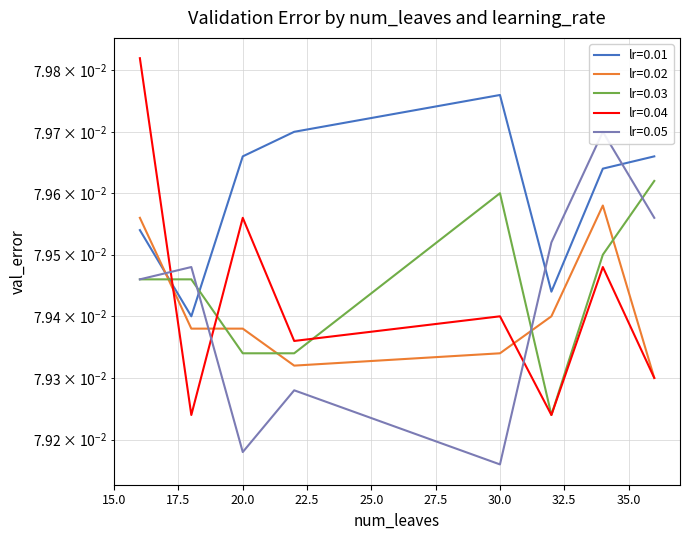

Which series has the widest spread of values?

lr=0.04